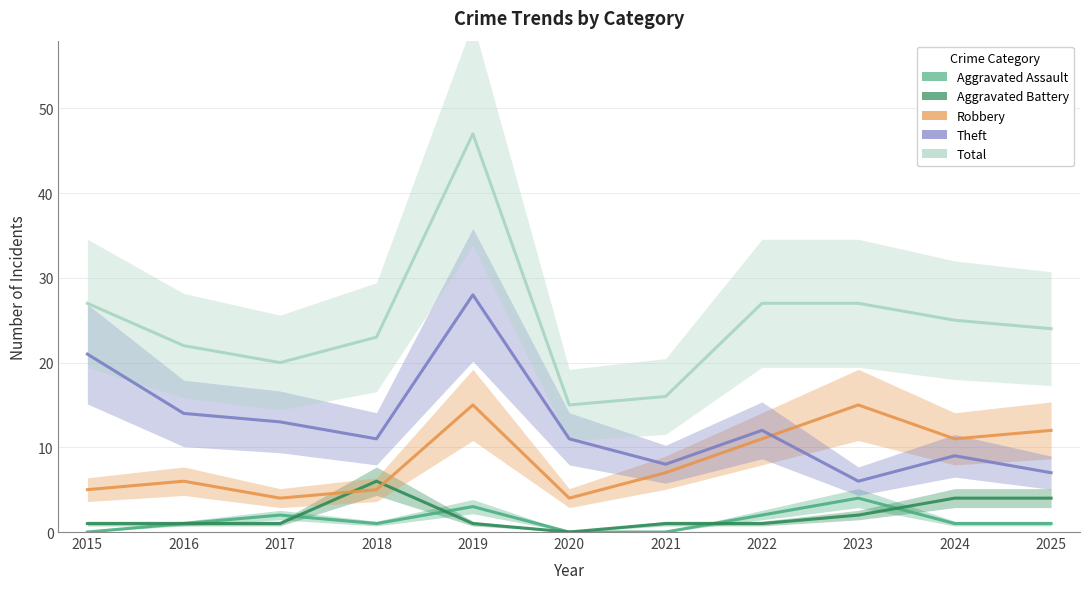

What is the difference between the highest and lowest values at 2016?

21